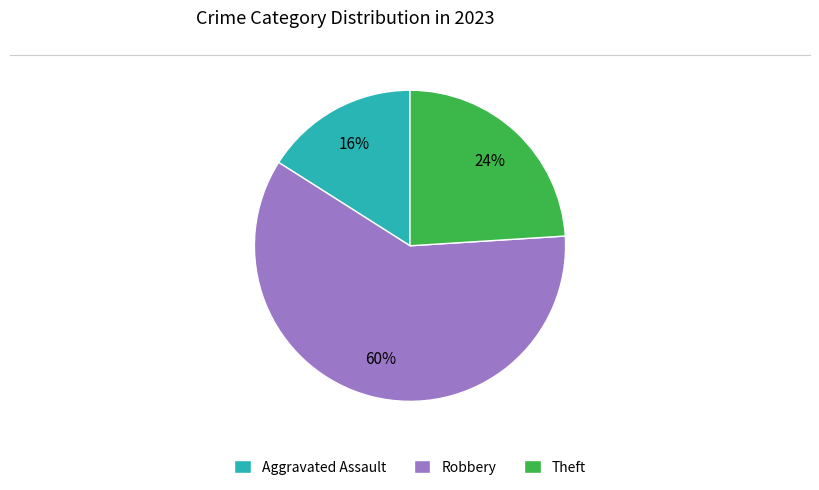

Is it true that Theft is 24% of the pie?

True